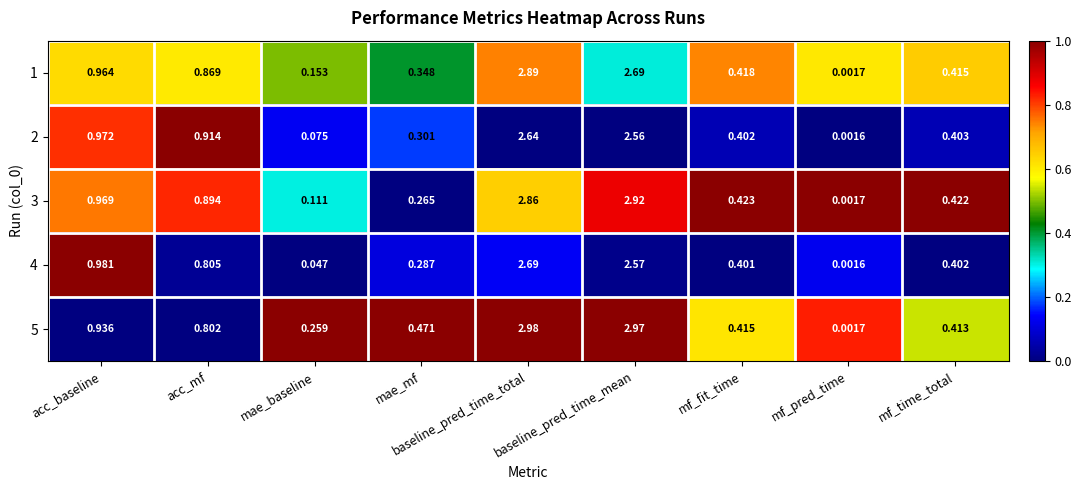

Count the number of data series in this chart.

5